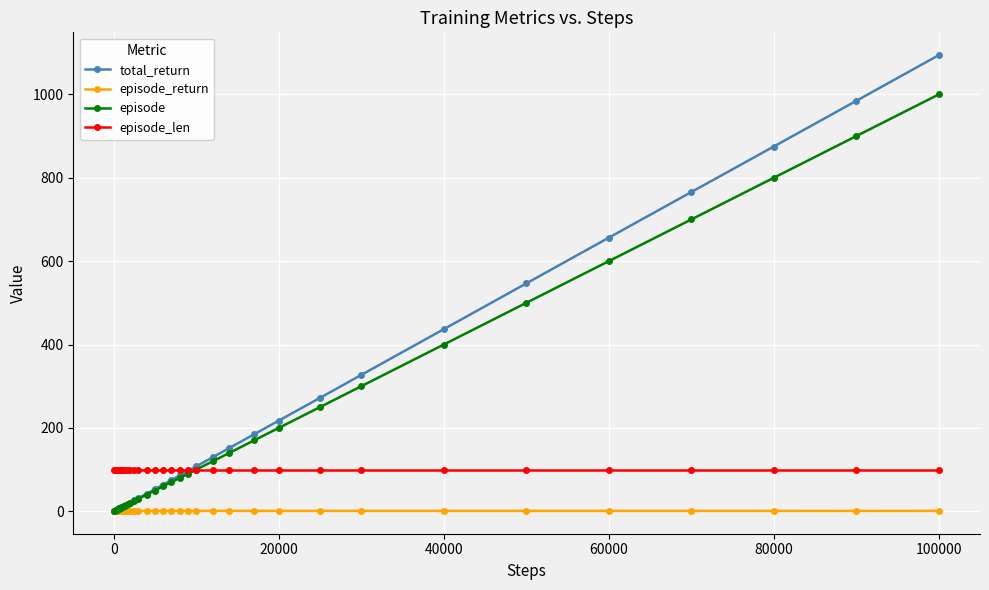

How many intersections are there between episode_len and total_return?

1